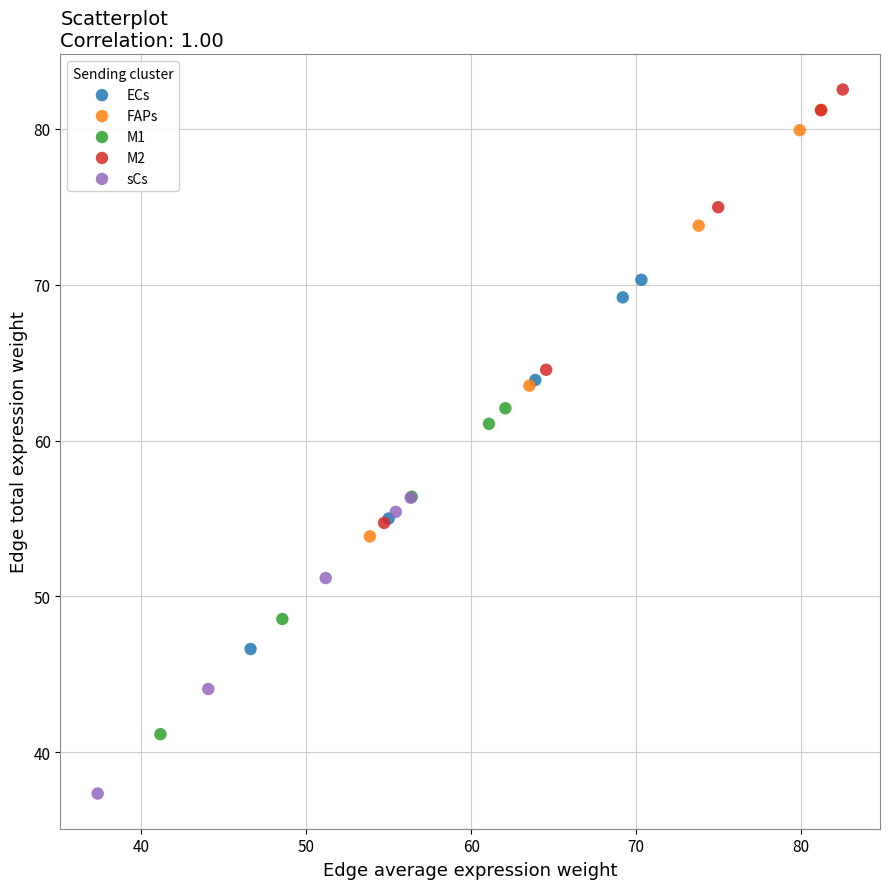

Which series reaches the minimum Y coordinate?

sCs